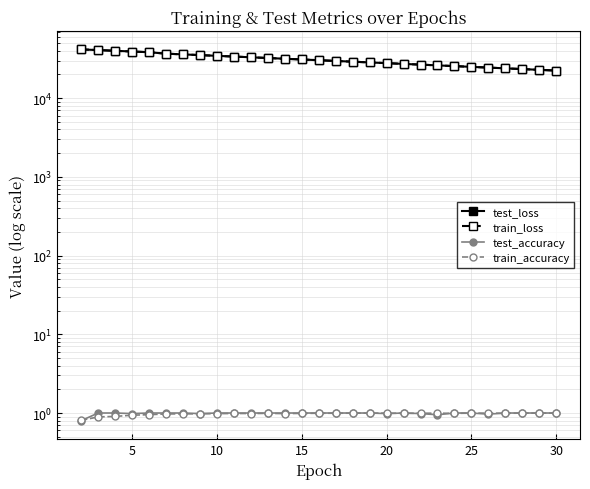

What is the difference between the maximum and minimum values in the test_loss series?

19236.2